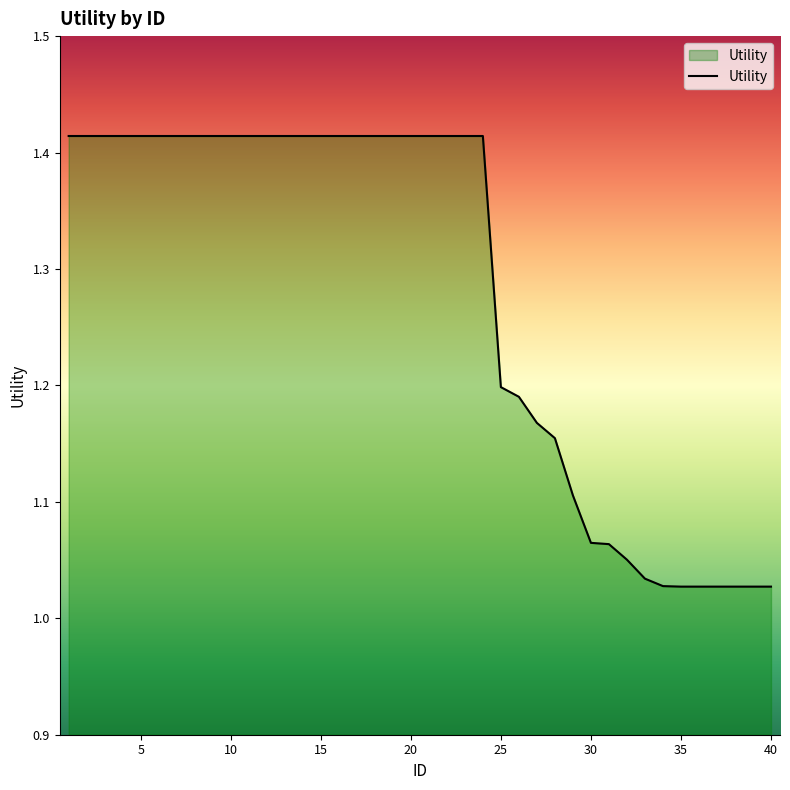

What is the difference between the maximum and minimum values?

0.4